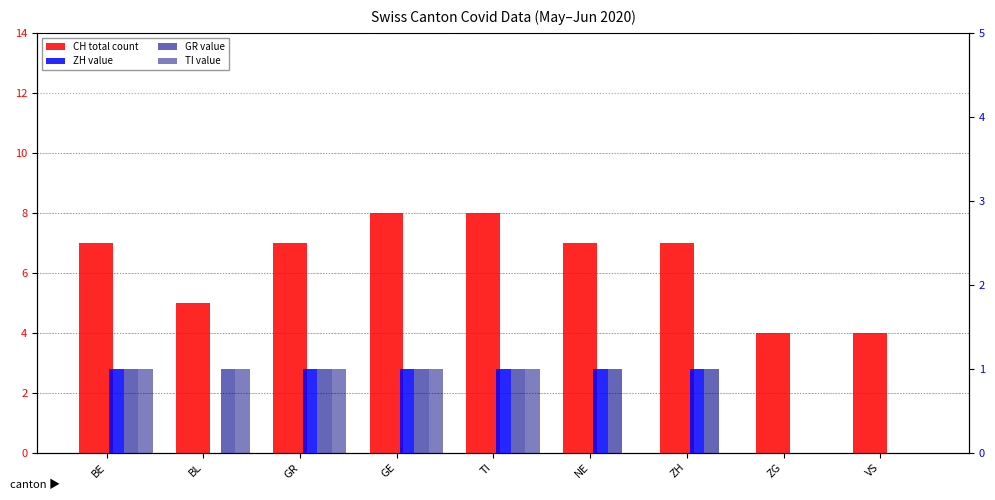

Between BE and NE, which series saw the biggest shift?

TI